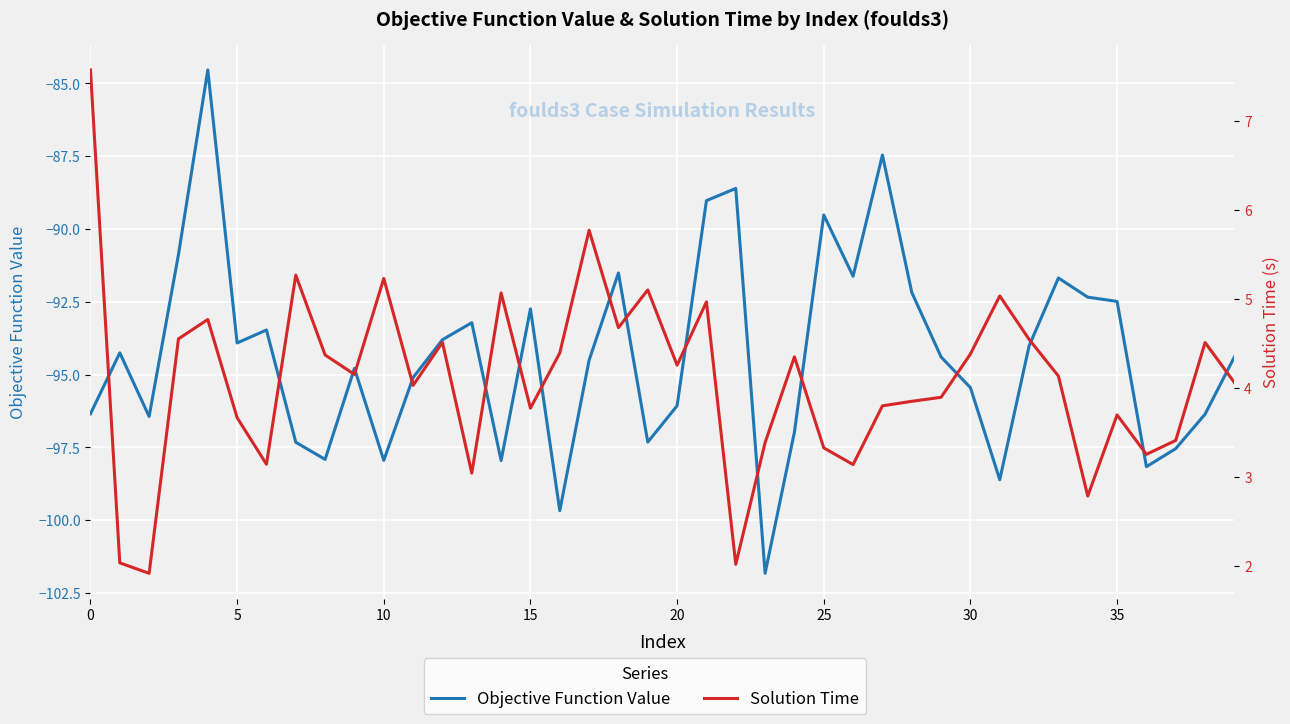

What is the total value across all series at 28?

-88.3